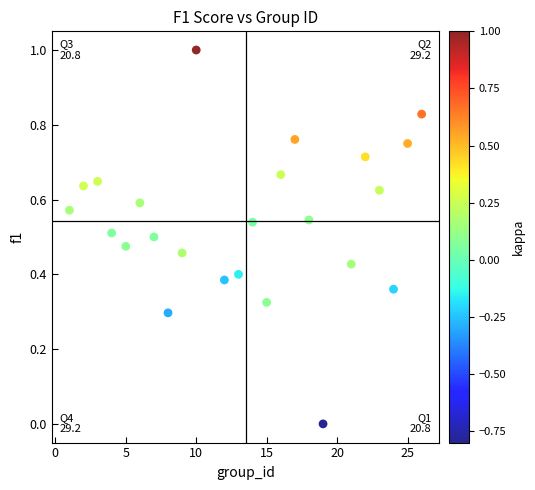

What is the range of X values (max minus min)?

25.0